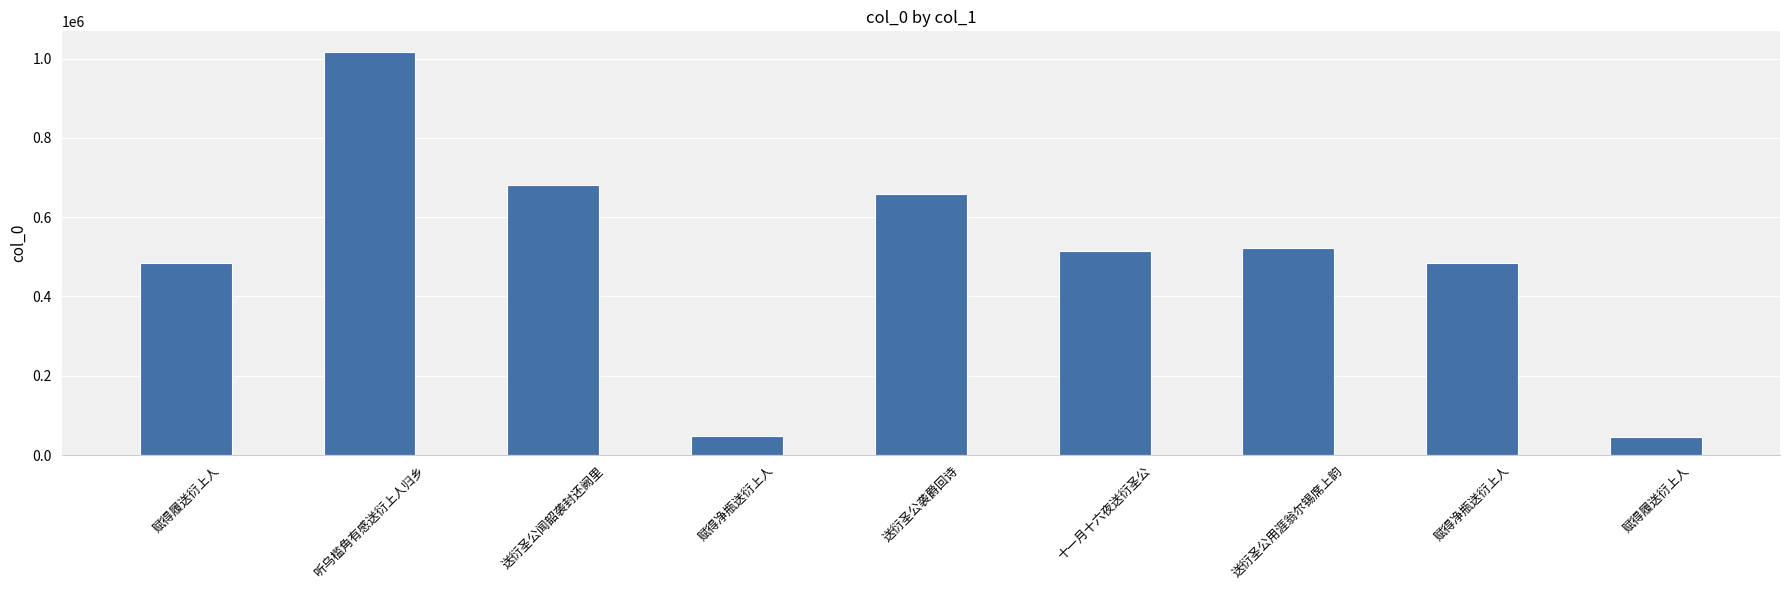

Count the number of data series in this chart.

1